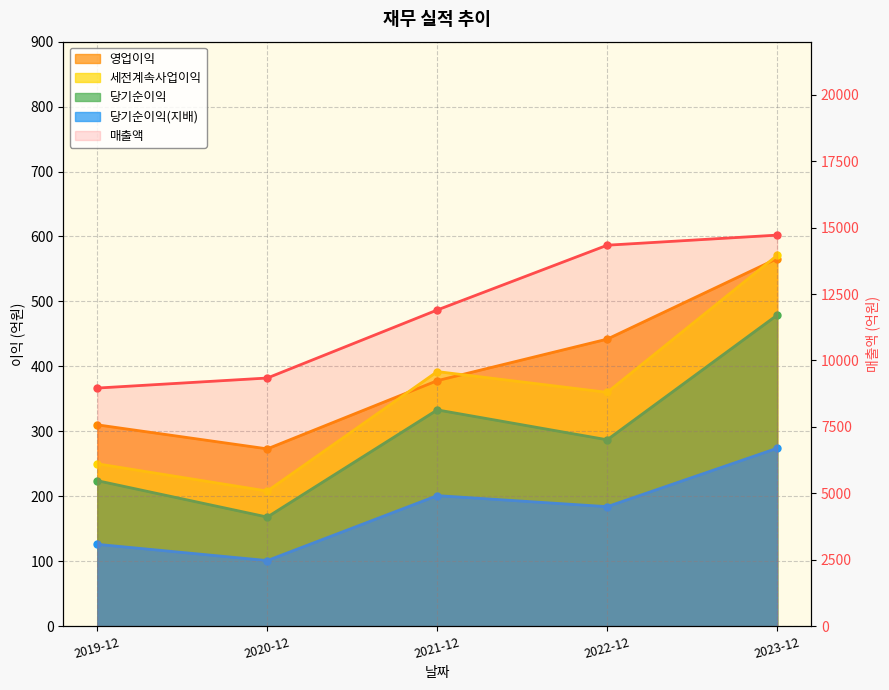

What is the spread (max minus min) of values at 2021-12?

11700